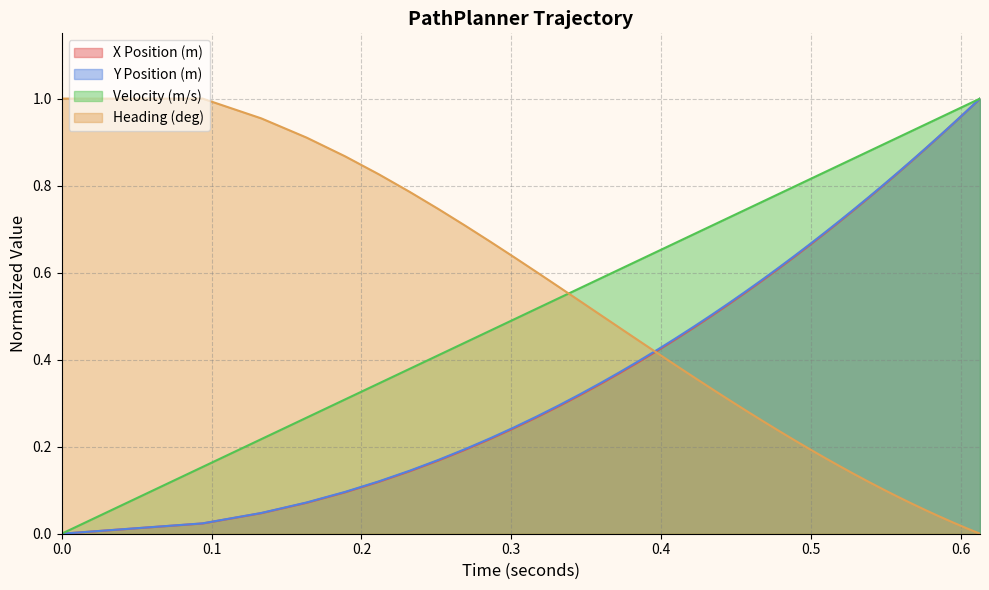

Which series has the widest spread of values?

xPositionMeters